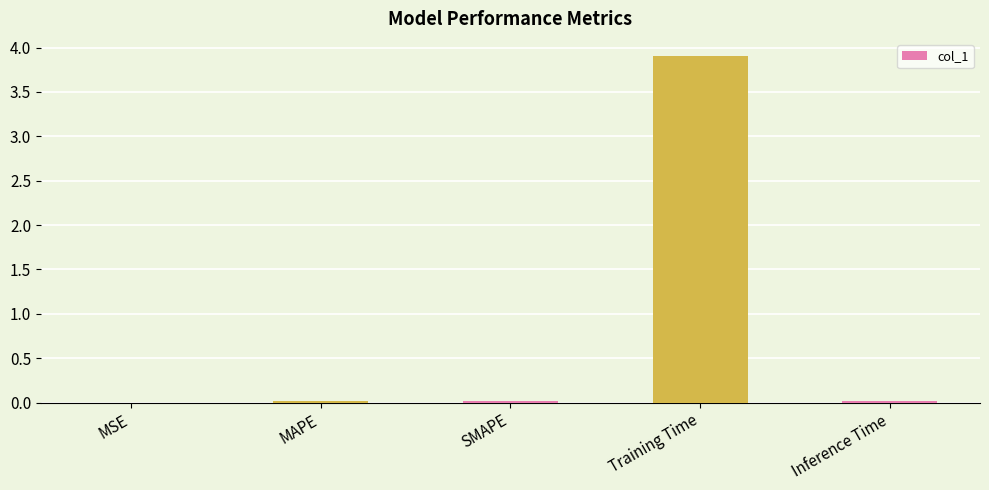

What is the greatest value displayed?

3.9